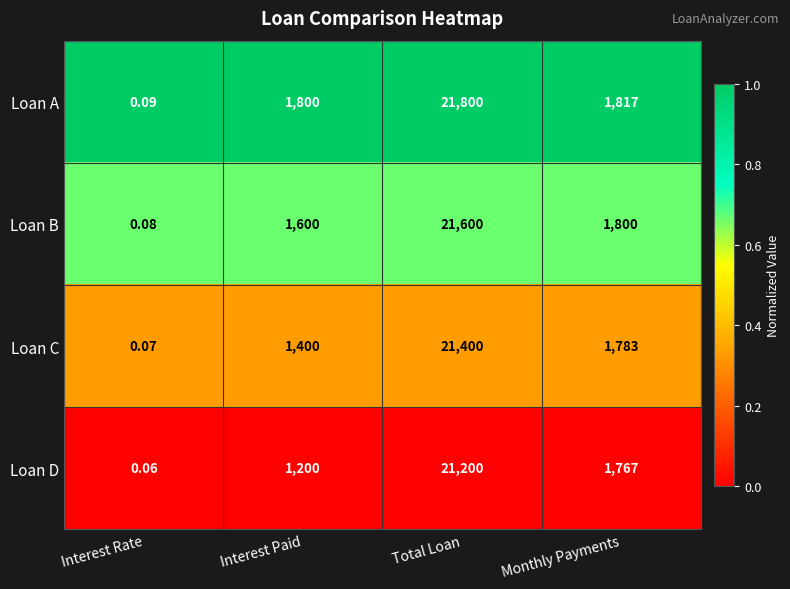

Which series changed the most between Interest Rate and Total Loan?

Loan A